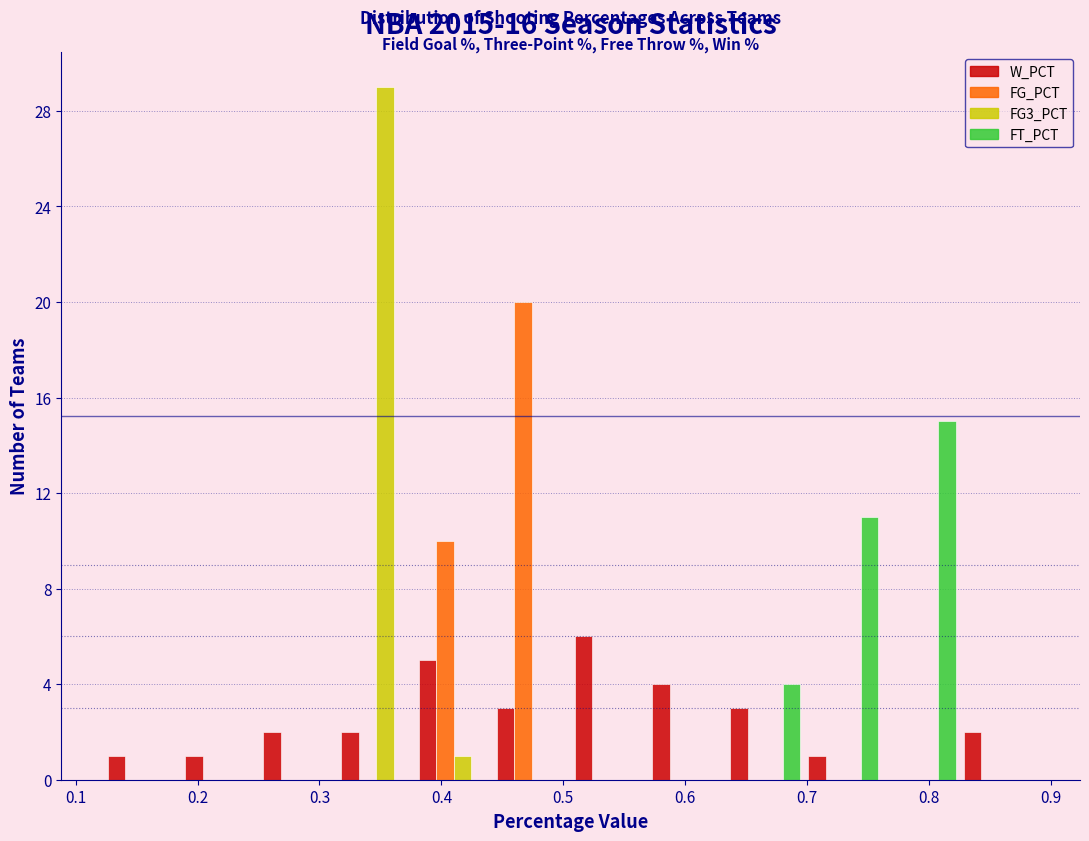

What is the height of the FG_PCT bar covering 0.38 to 0.44 on the x-axis? Neither the bar edges nor the heights are printed on the chart, so give them approximately, as read against the axes.

10